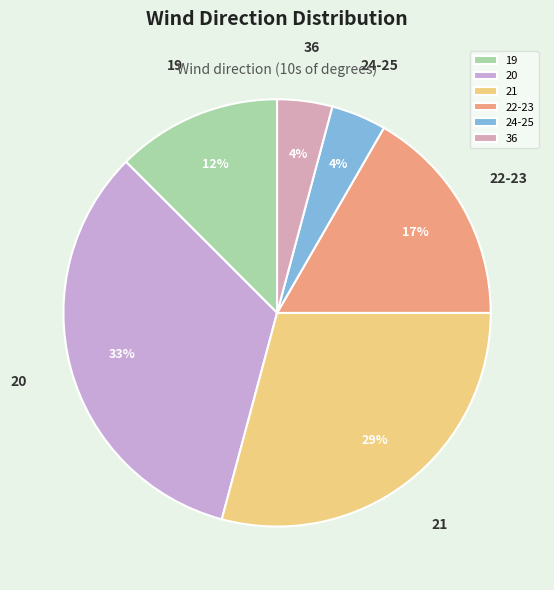

Count the number of slices in the pie.

6